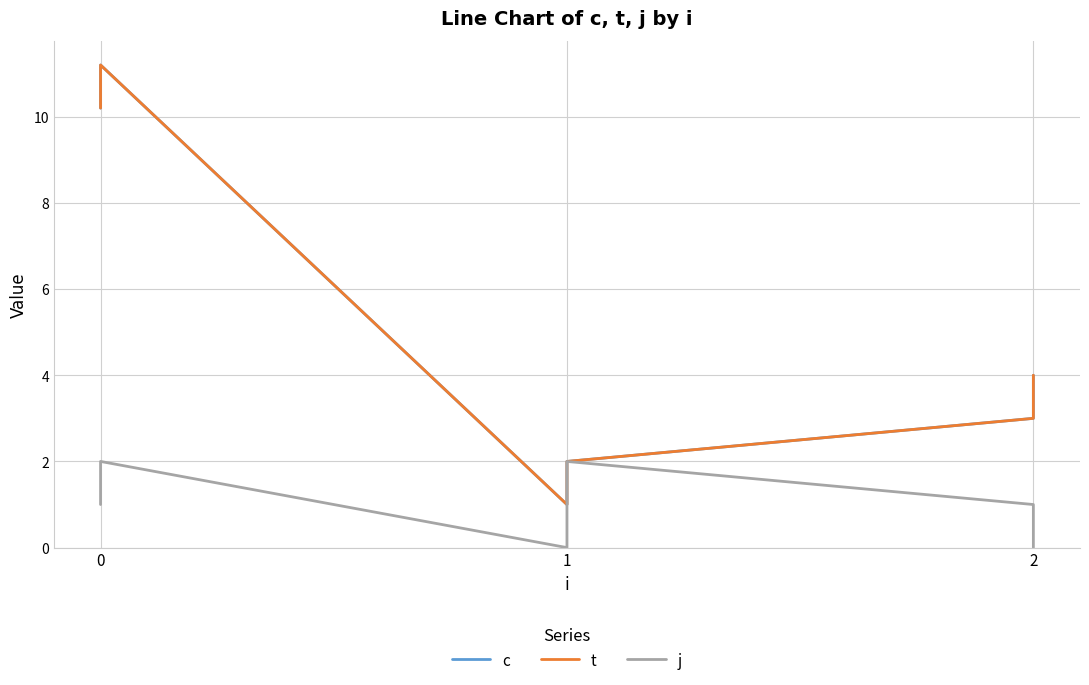

What is the average value of the t series?

5.2